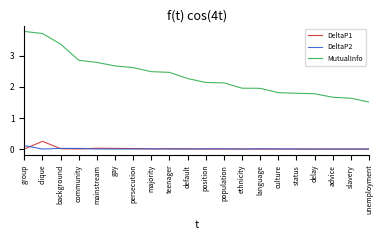

True or false: MutualInfo and DeltaP1 intersect in this chart.

False